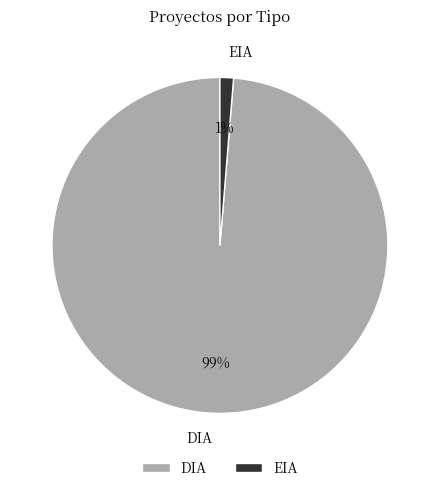

Between DIA and EIA, which is larger?

DIA